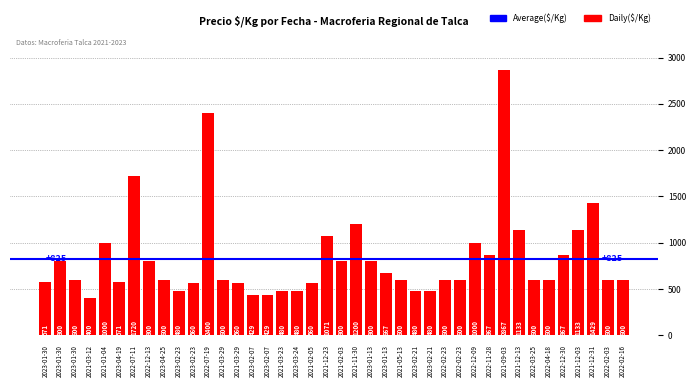

How many series are shown in this chart?

1